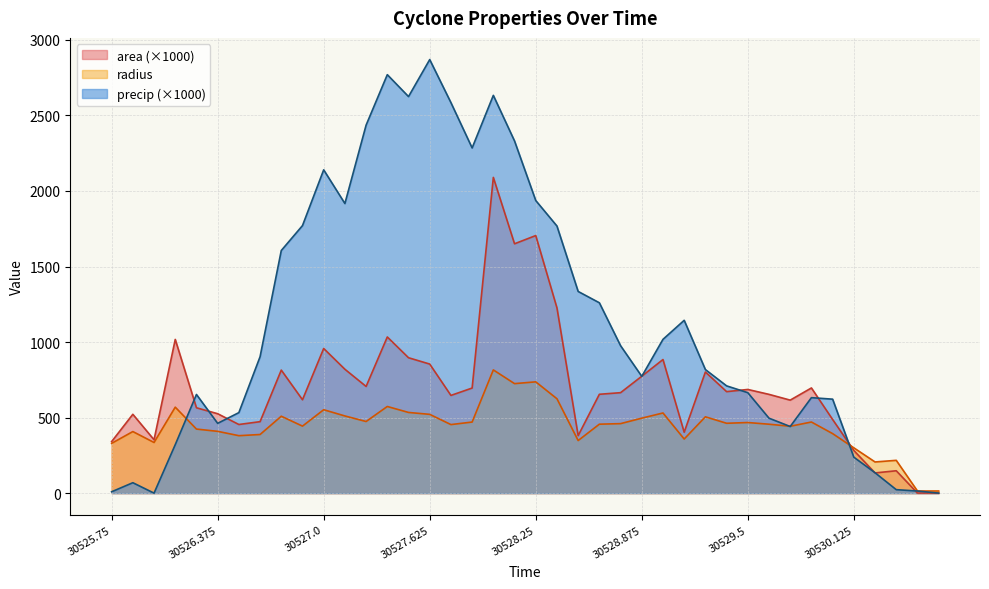

At 30530.0, list the series in order from smallest to largest.

radius, area, precip